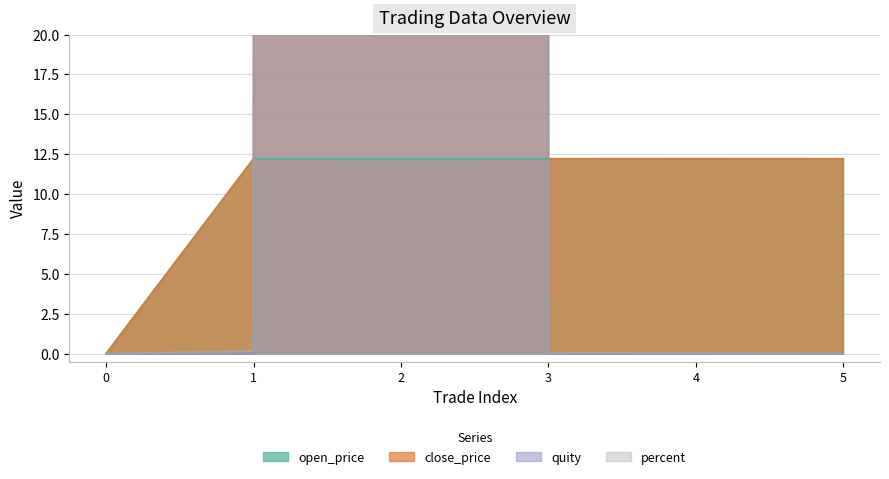

Which has a higher value, 2 or 1?

1